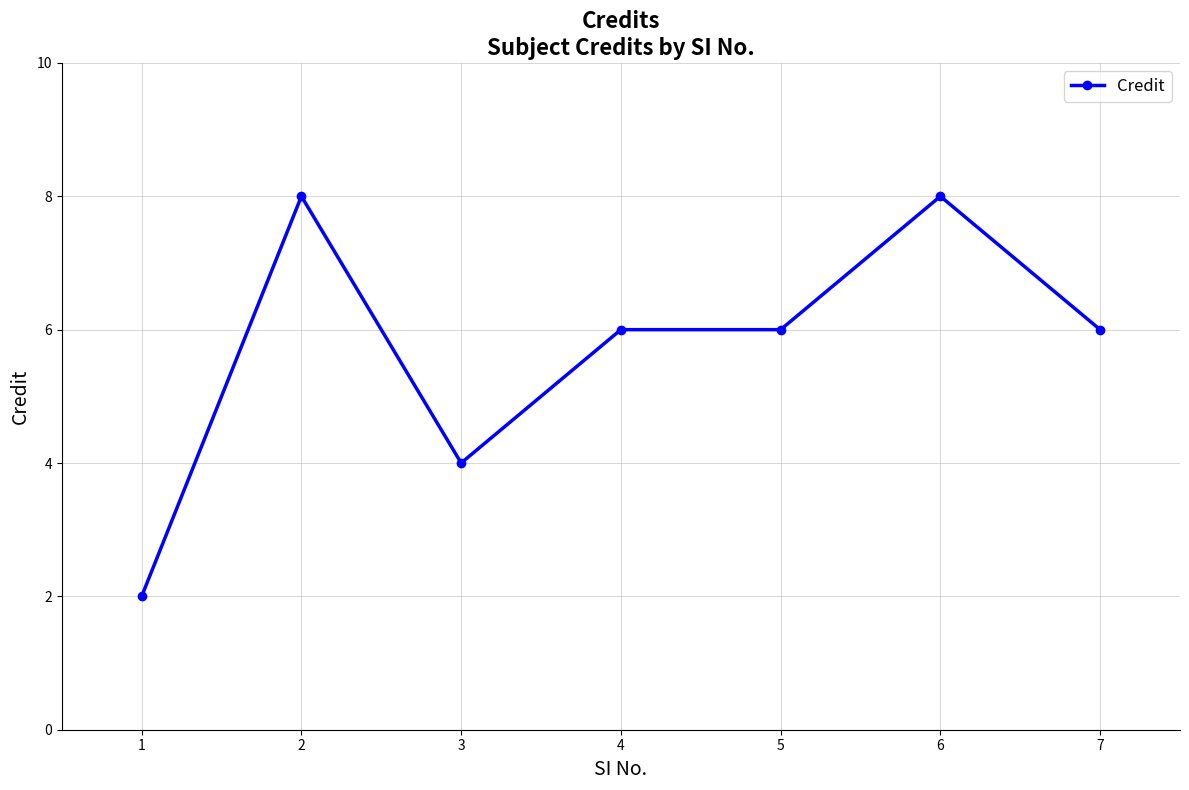

What is the greatest value displayed?

8